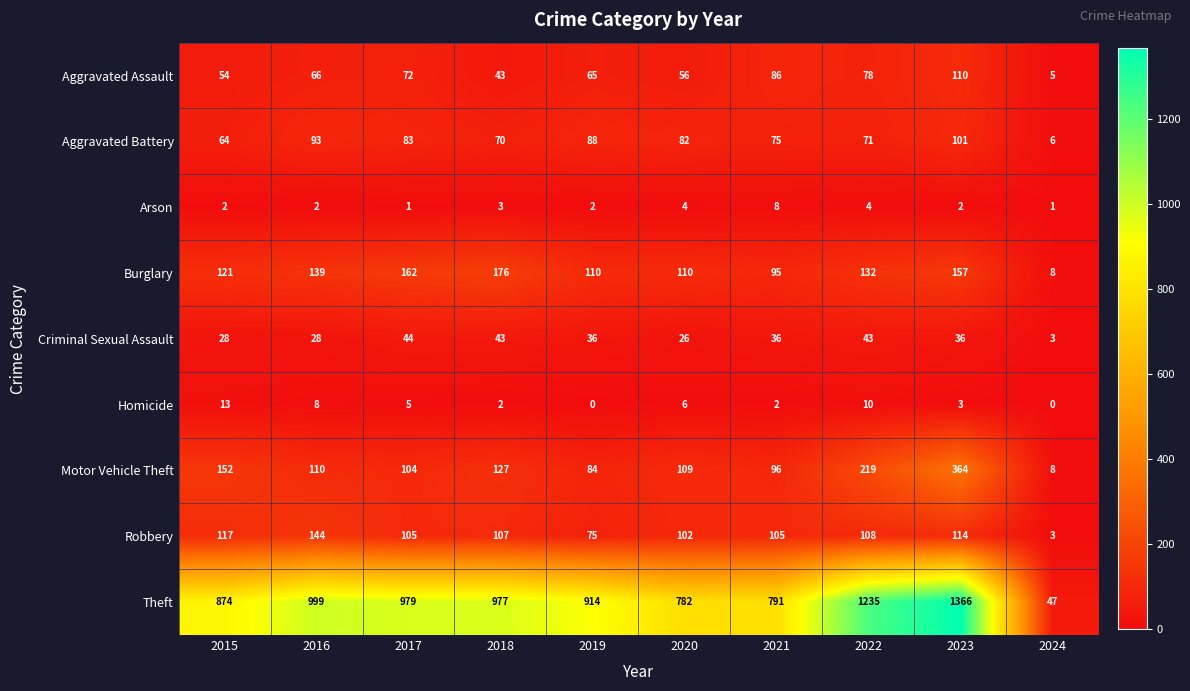

Rank the series at 2019 from highest to lowest value.

Theft, Burglary, Aggravated Battery, Motor Vehicle Theft, Robbery, Aggravated Assault, Criminal Sexual Assault, Arson, Homicide